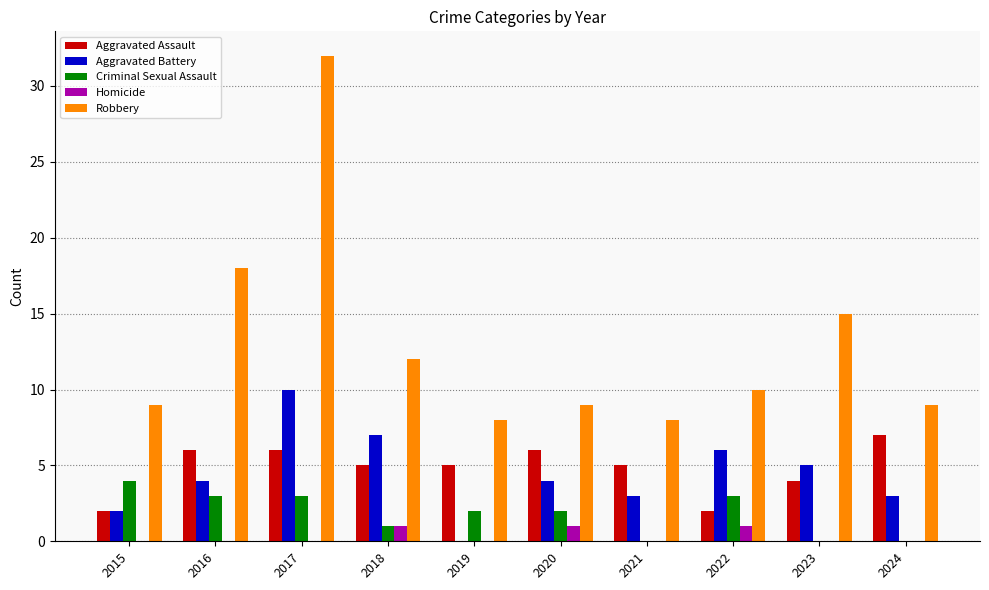

Reading left to right, what are all the values shown in this chart?

Aggravated Assault: 2	6	6	5	5	6	5	2	4	7
Aggravated Battery: 2	4	10	7	0	4	3	6	5	3
Criminal Sexual Assault: 4	3	3	1	2	2	0	3	0	0
Homicide: 0	0	0	1	0	1	0	1	0	0
Robbery: 9	18	32	12	8	9	8	10	15	9